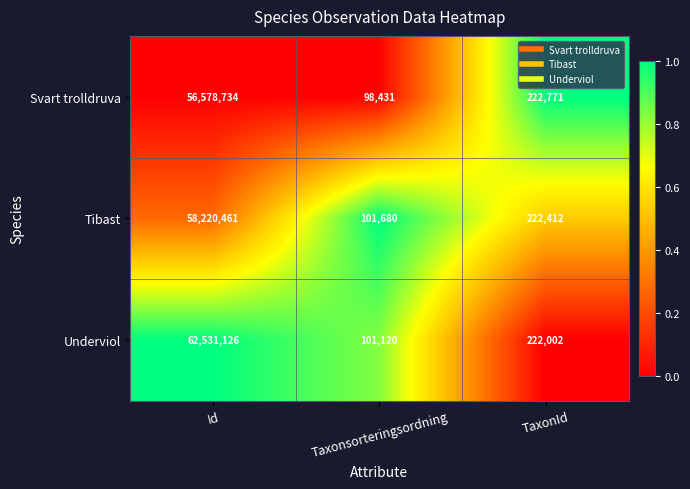

What is the average value of the Underviol series?

20951416